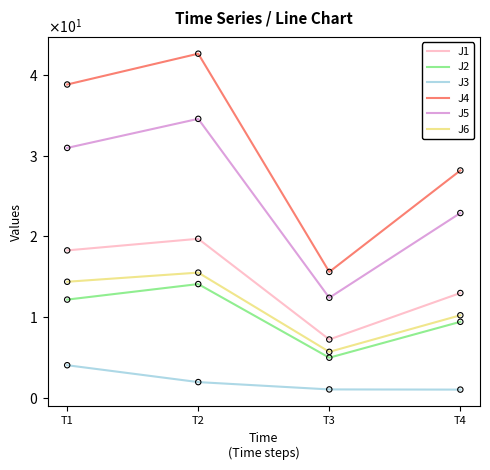

Which series has the largest total across all categories?

J4